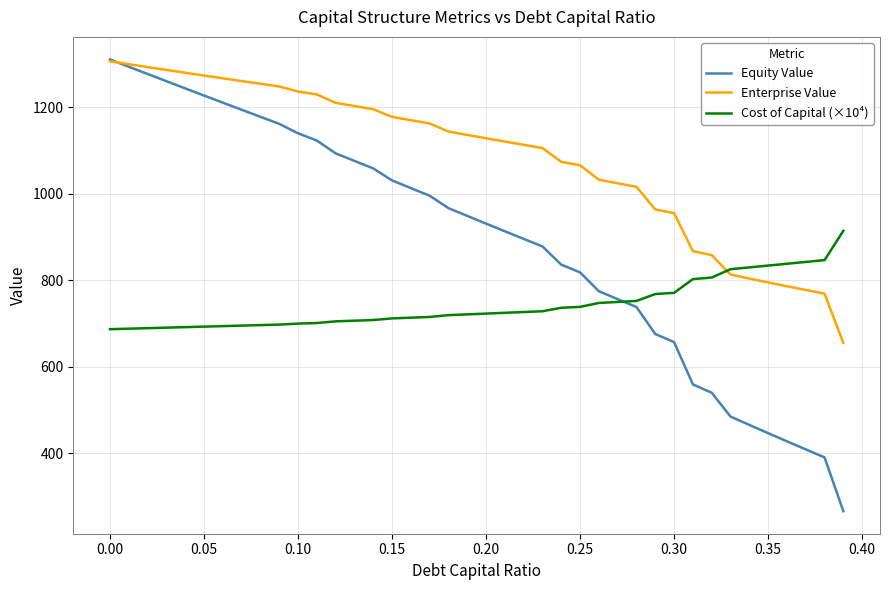

What is the maximum value shown in the chart?

1310.4